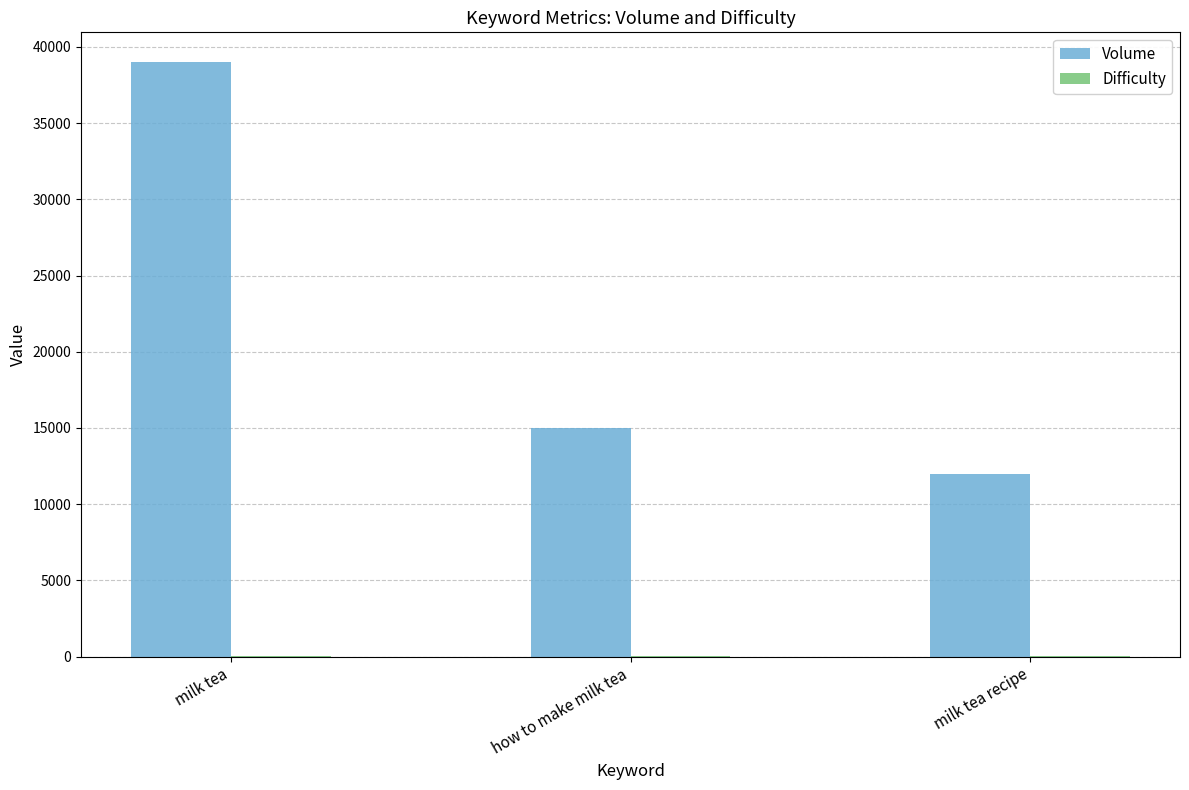

At which label is Volume closest to 25500?

how to make milk tea